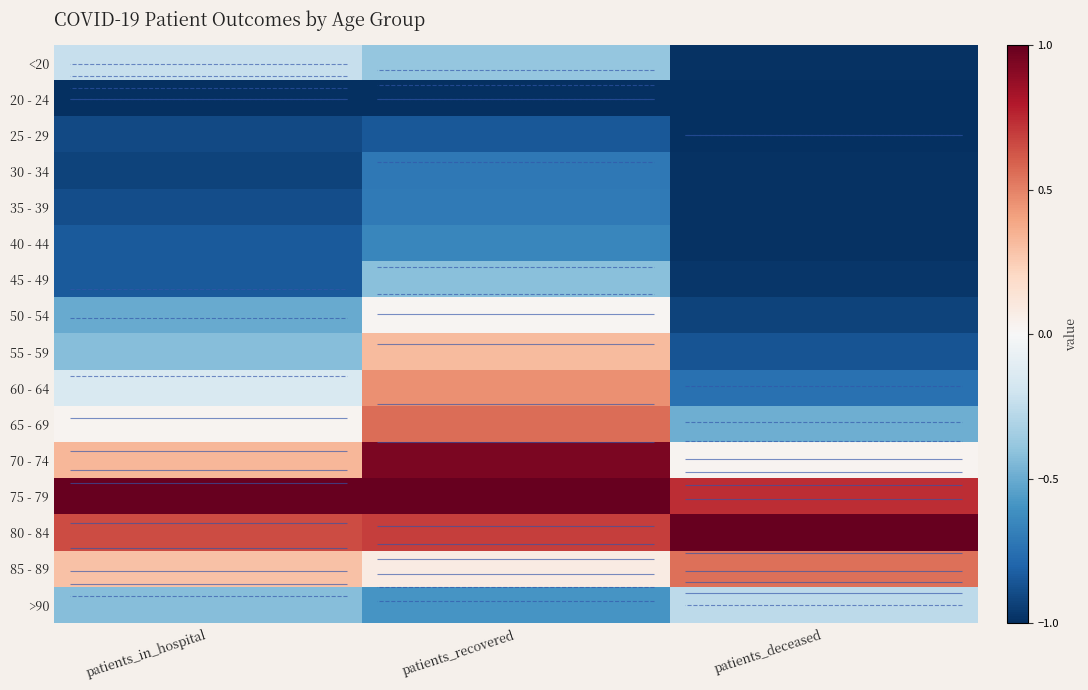

True or false: 50 - 54 has a value of 0.0 at patients_recovered.

False